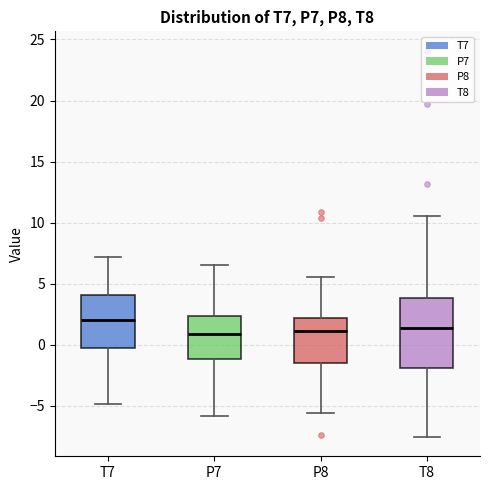

Which box has the highest median line?

T7